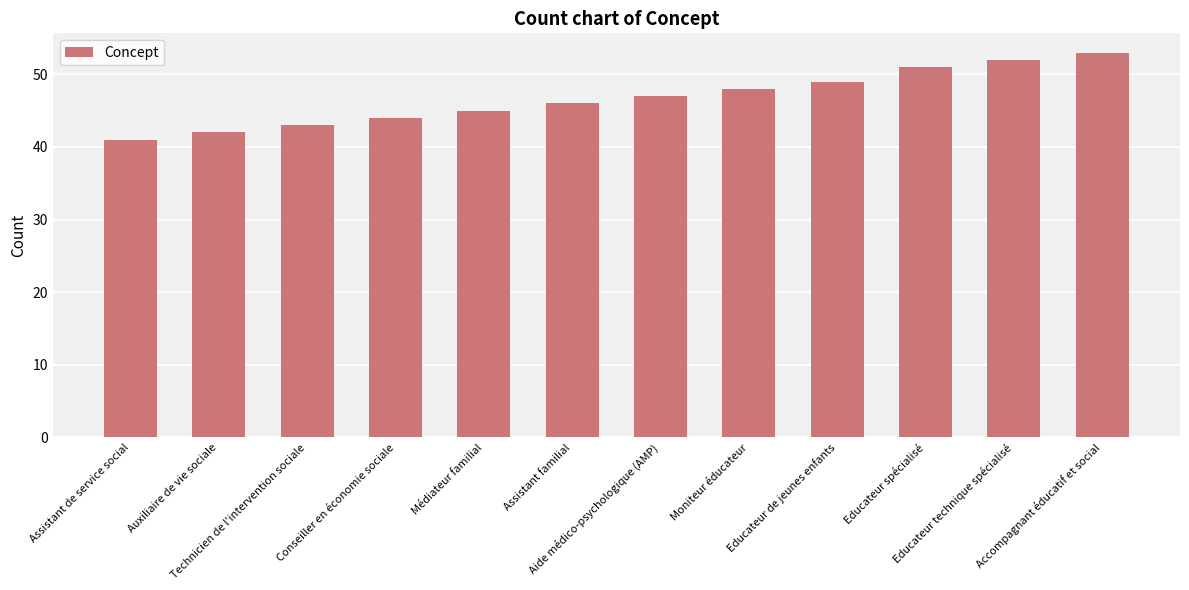

Reading left to right, list all the values displayed in this chart.

Assistant de service social=41	Auxiliaire de vie sociale=42	Technicien de l'intervention sociale=43	Conseiller en économie sociale=44	Médiateur familial=45	Assistant familial=46	Aide médico-psychologique (AMP)=47	Moniteur éducateur=48	Educateur de jeunes enfants=49	Educateur spécialisé=51	Educateur technique spécialisé=52	Accompagnant éducatif et social=53